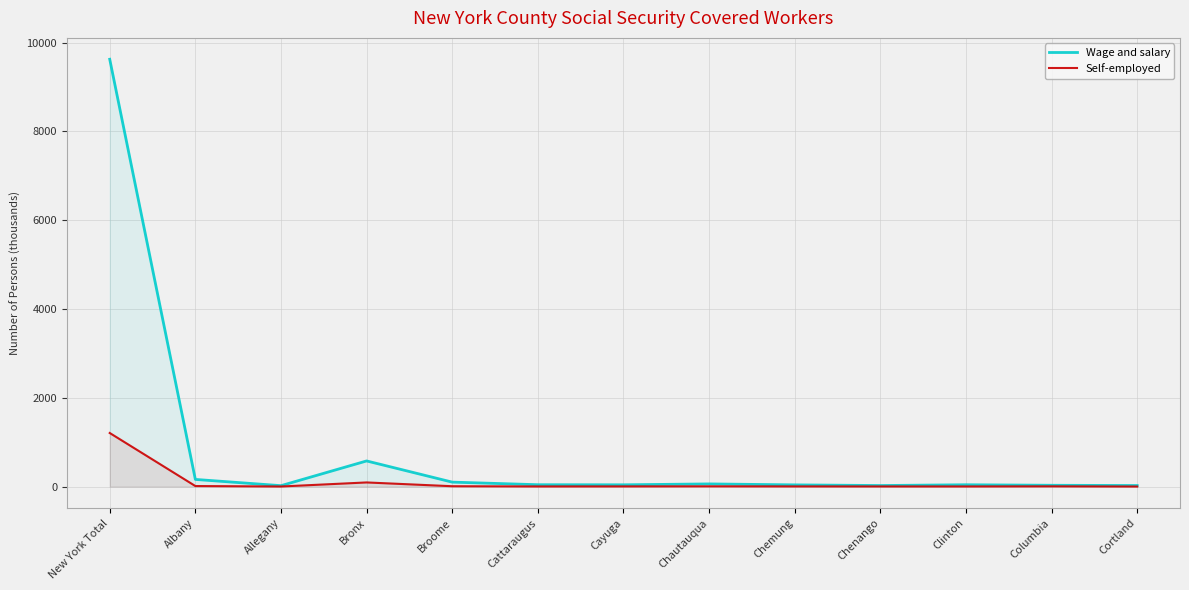

True or false: Wage and salary and Self-employed intersect in this chart.

False